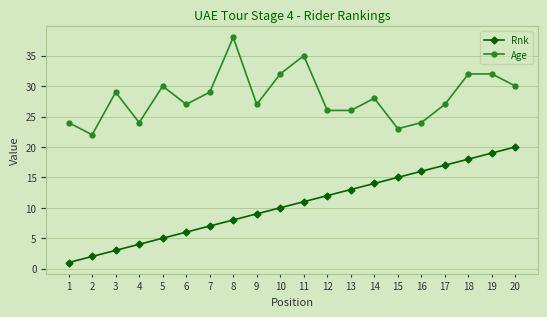

Read the Rnk value at 6.

6